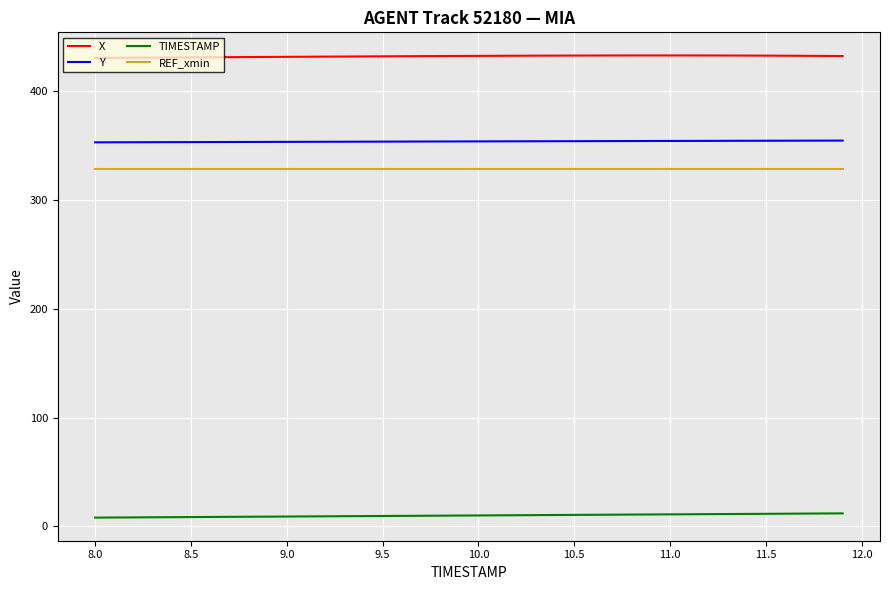

What are all the series names shown in the legend?

X, Y, TIMESTAMP, REF_xmin